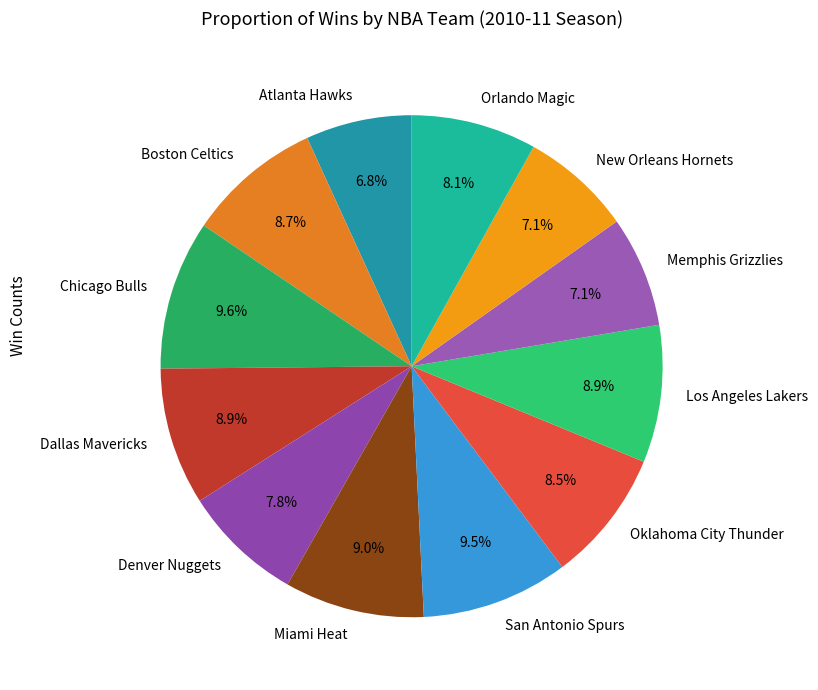

How many slices are in this pie chart?

12